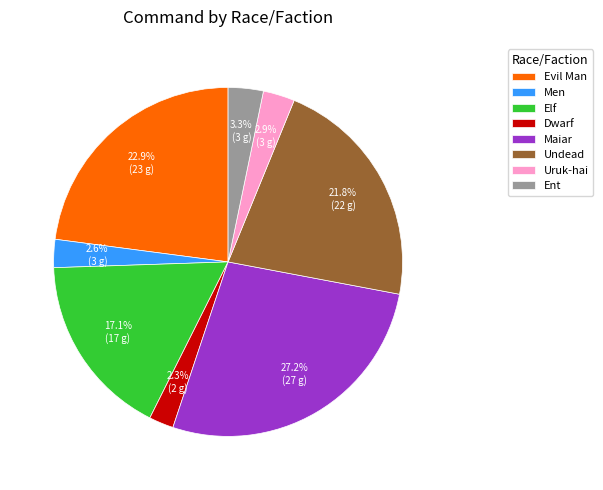

To the nearest percent, what portion does Uruk-hai represent?

3%